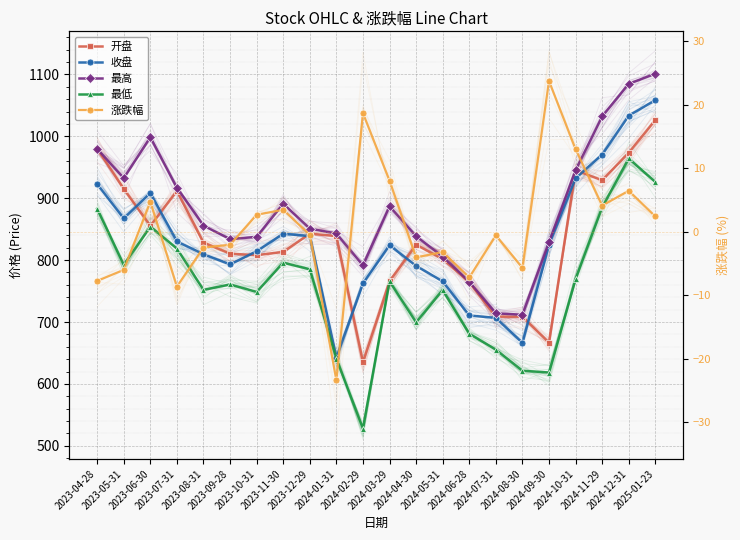

How many values in the 涨跌幅 series are below 0?

12